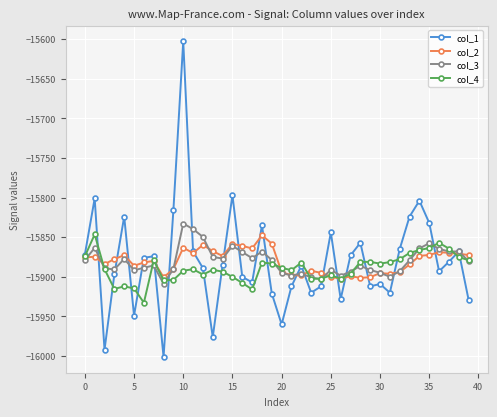

Which series has the widest spread of values?

col_1